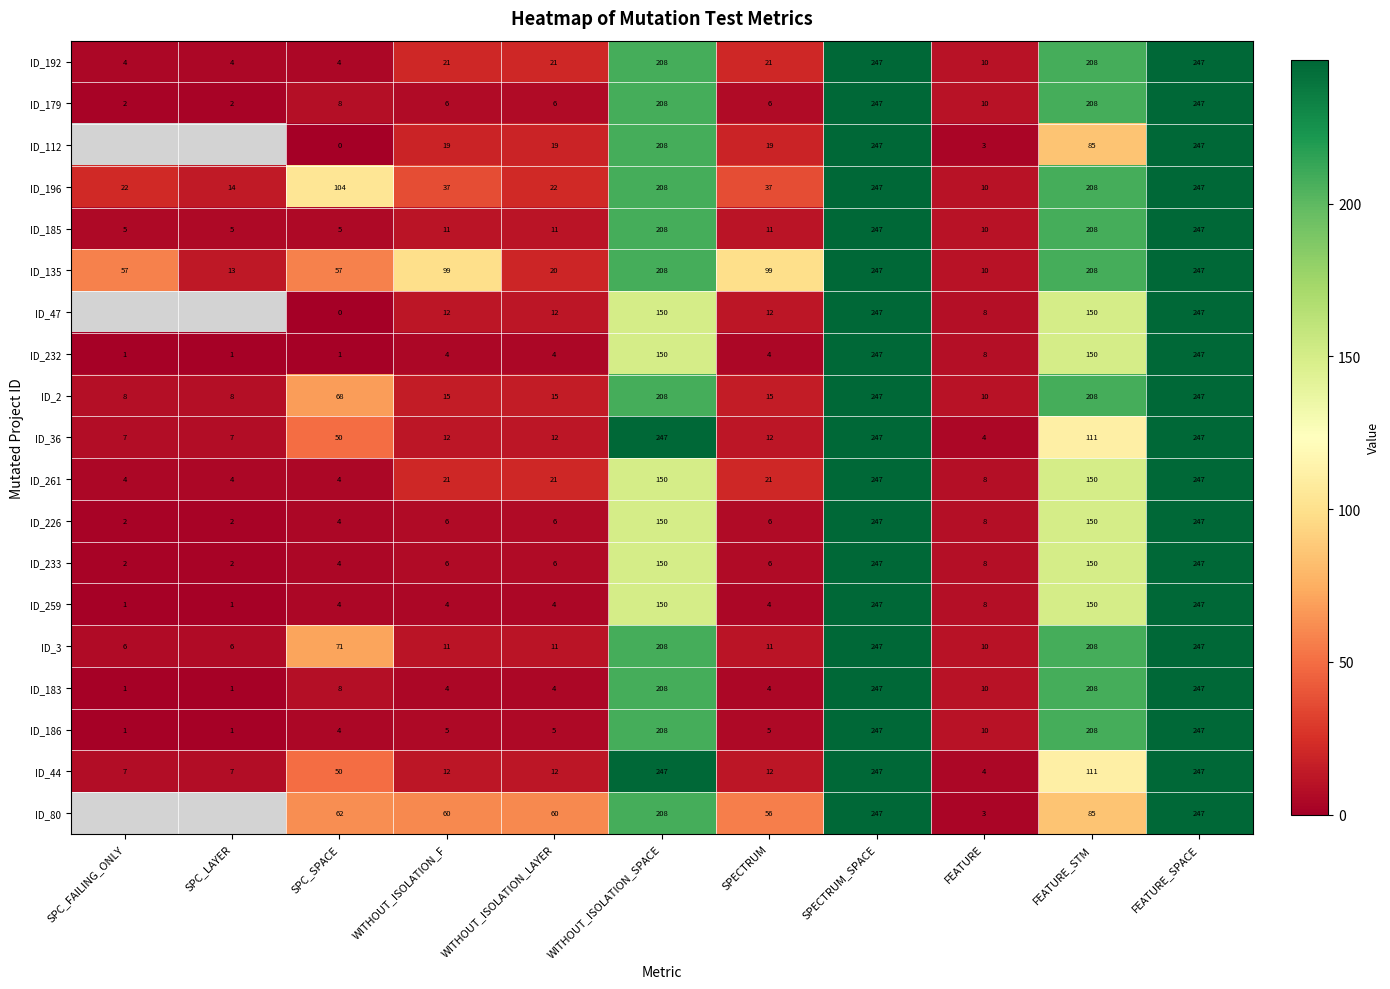

True or false: ID_3 has a value of 1.8 at SPC_LAYER.

False